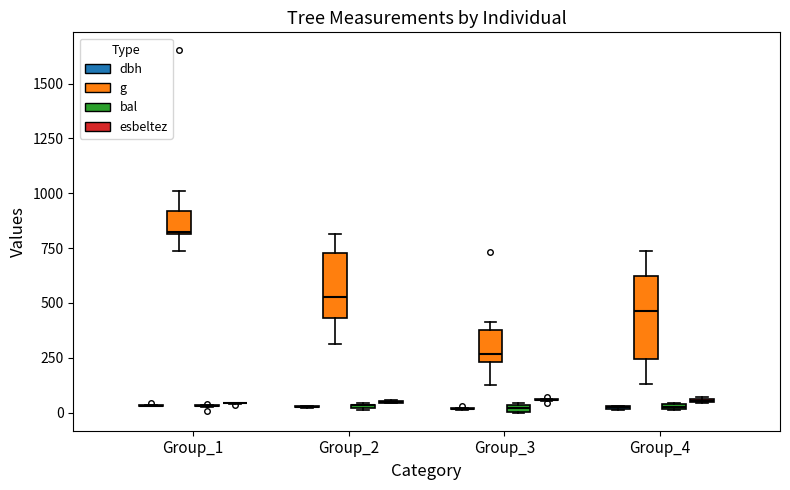

How many values in the g series exceed 515?

14